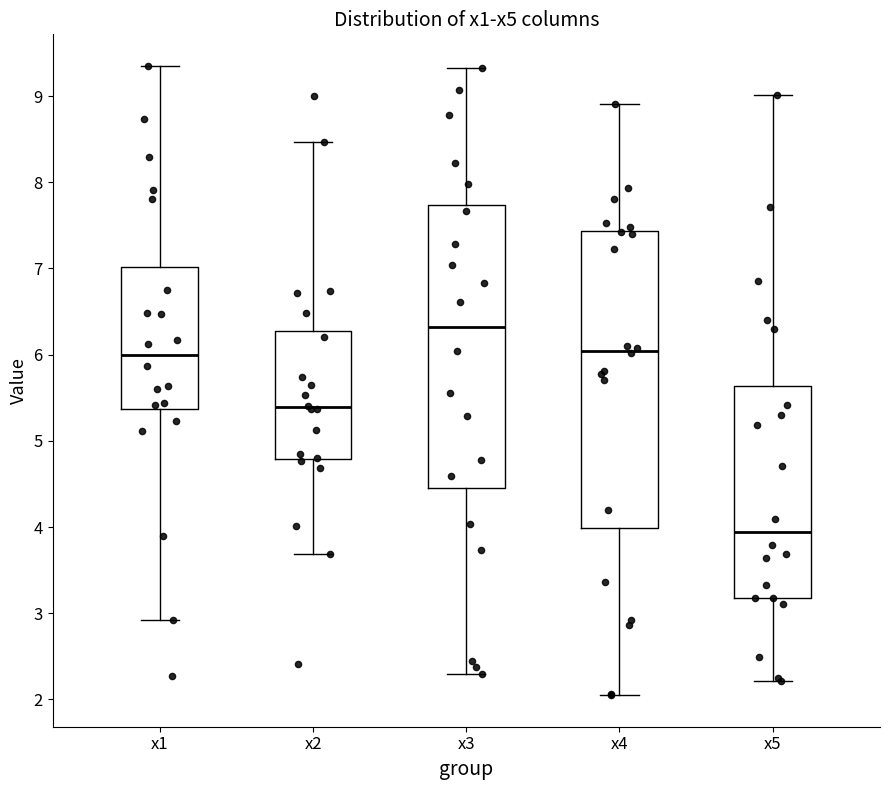

Which box is the tallest, from its lower edge to its upper edge?

x4